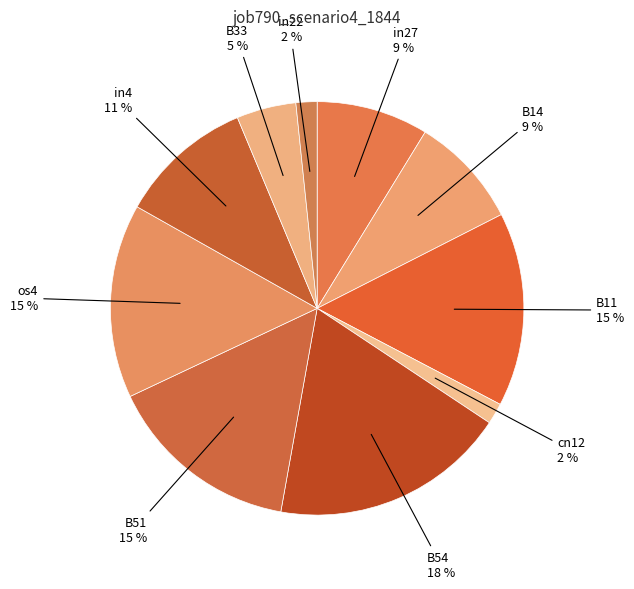

Count the number of slices in the pie.

10